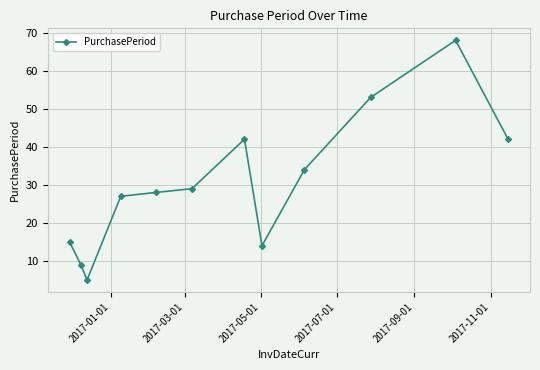

How many categories are shown in the chart?

12